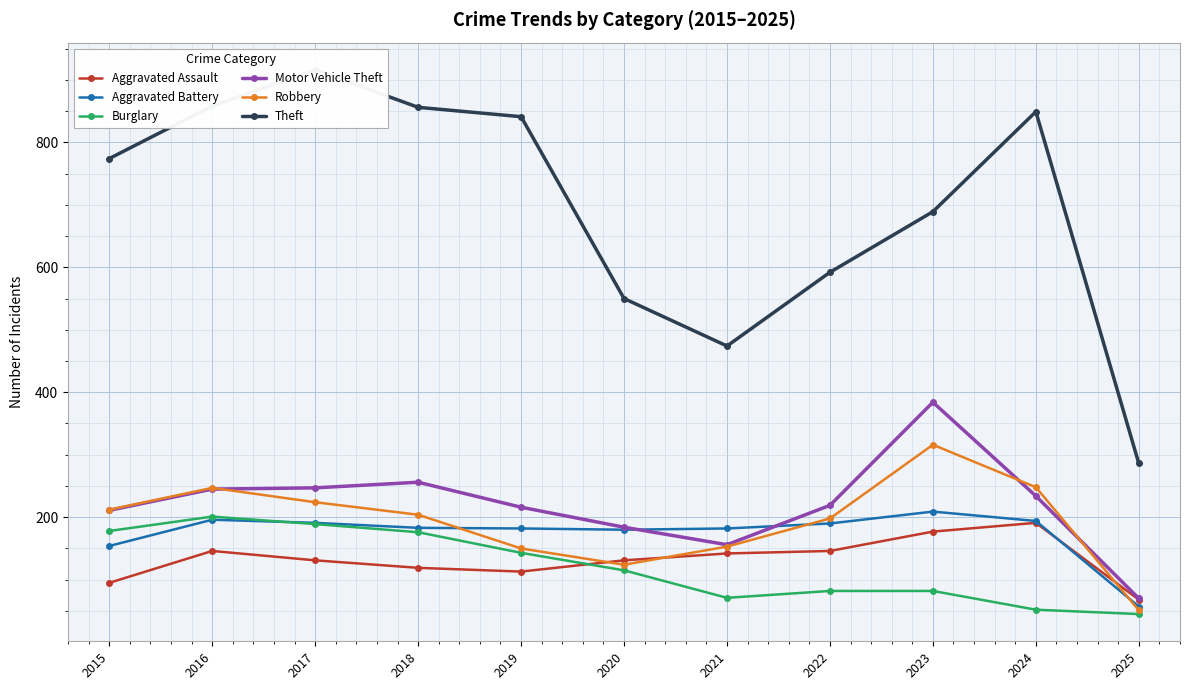

Which label corresponds to the largest value in the chart?

2017